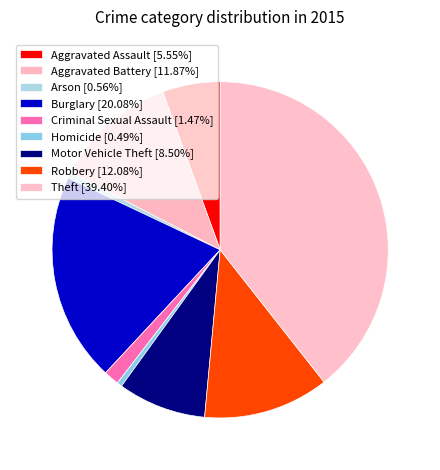

Rank the categories by value from highest to lowest.

Theft, Burglary, Robbery, Aggravated Battery, Motor Vehicle Theft, Aggravated Assault, Criminal Sexual Assault, Arson, Homicide